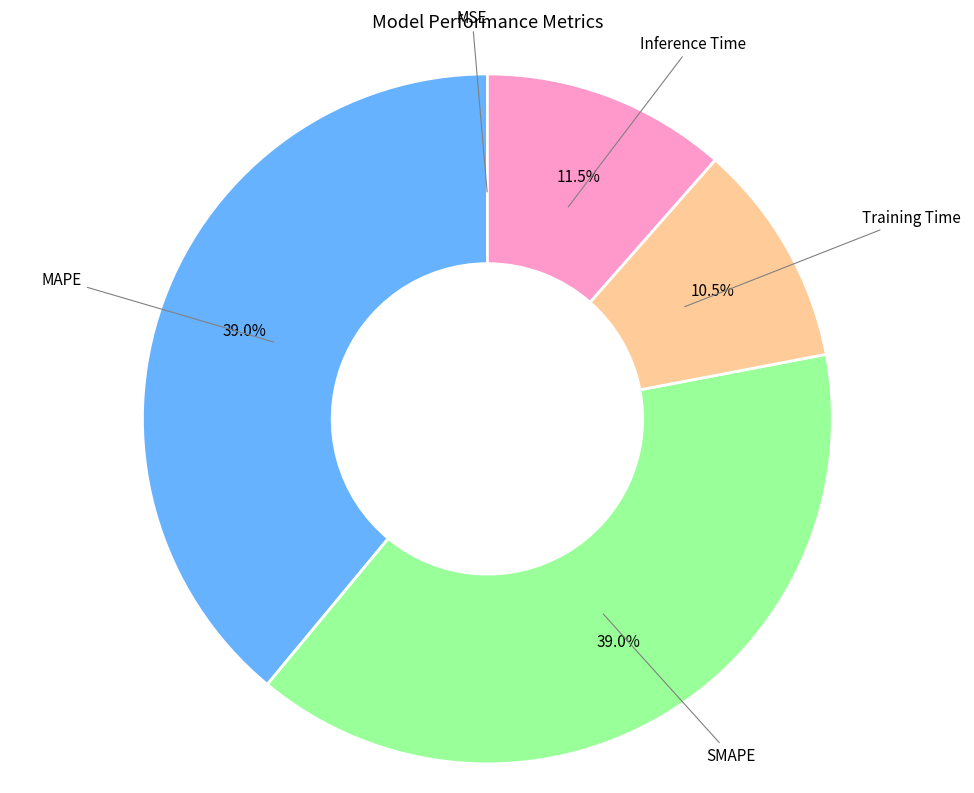

Is there a majority slice in this chart?

No